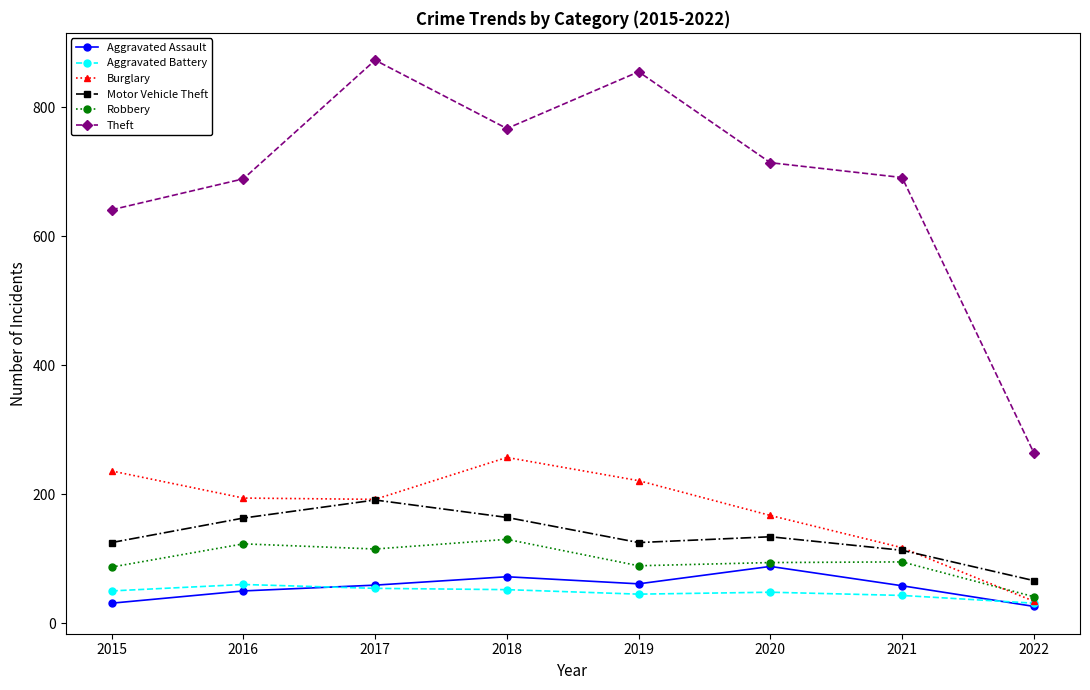

Where does the Robbery series first go above 95?

2016